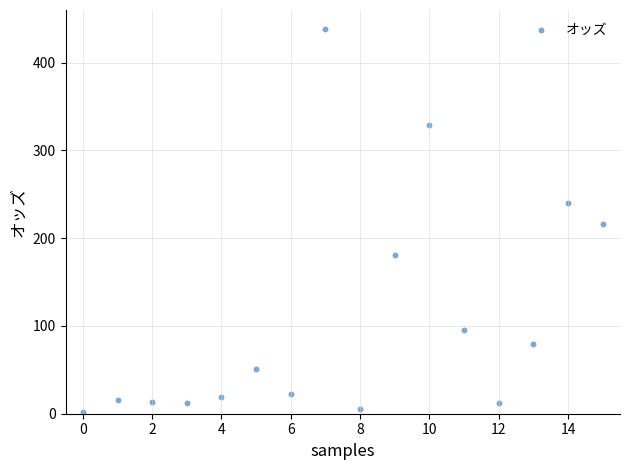

What is the range of Y values (max minus min)?

436.8